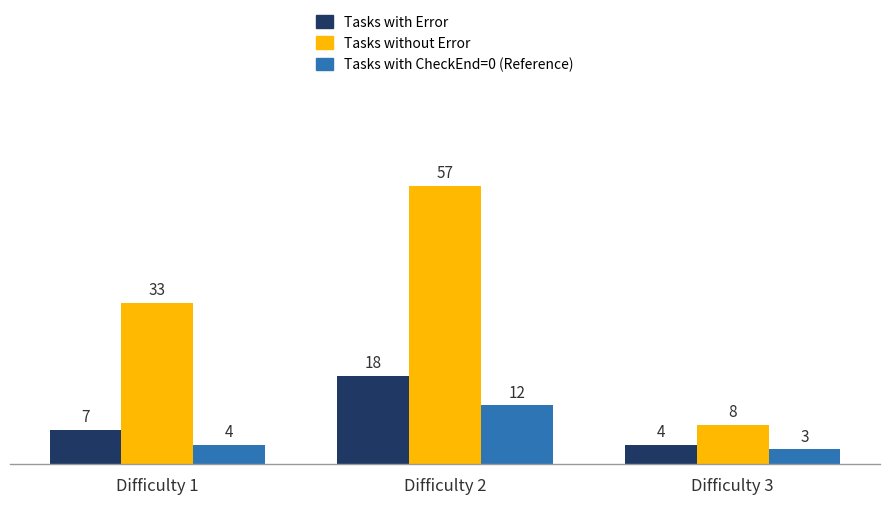

Reading right to left, what are all the values shown in this chart?

Tasks with Error: 4	18	7
Tasks without Error: 8	57	33
Tasks with CheckEnd: 3	12	4